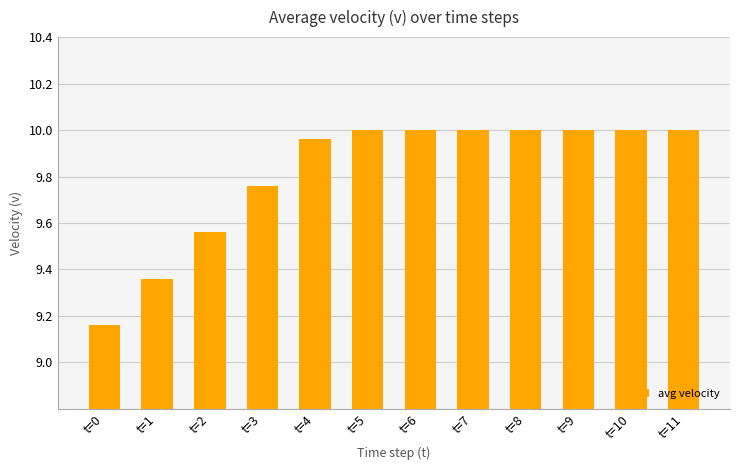

Is it true that the value at t=4 is 10.0?

True